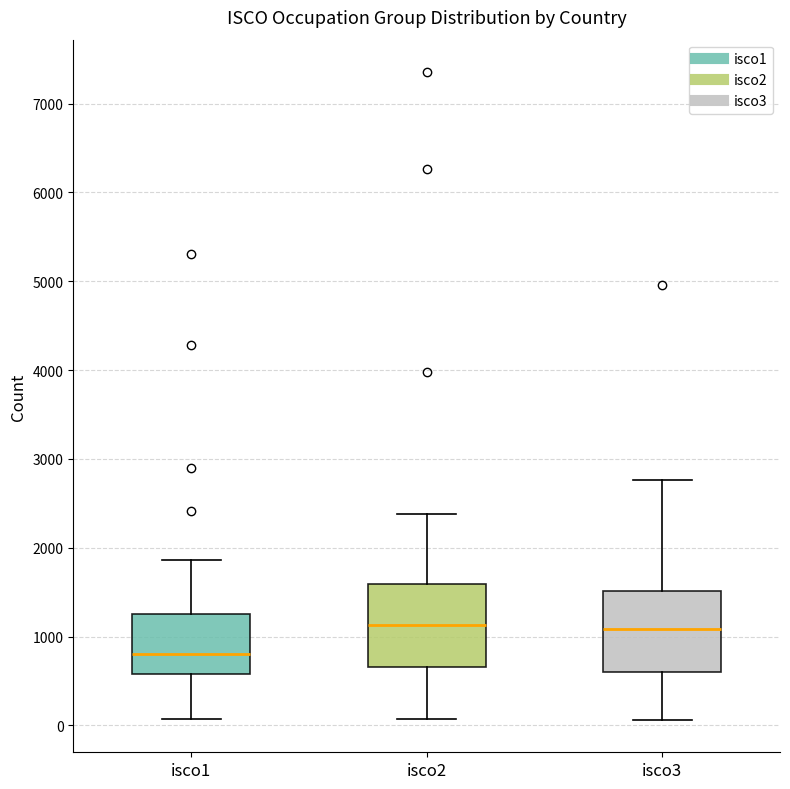

Where does the lower whisker of the box for isco2 end on the y-axis? The values are not printed on the chart, so give them approximately, as read against the axis.

100